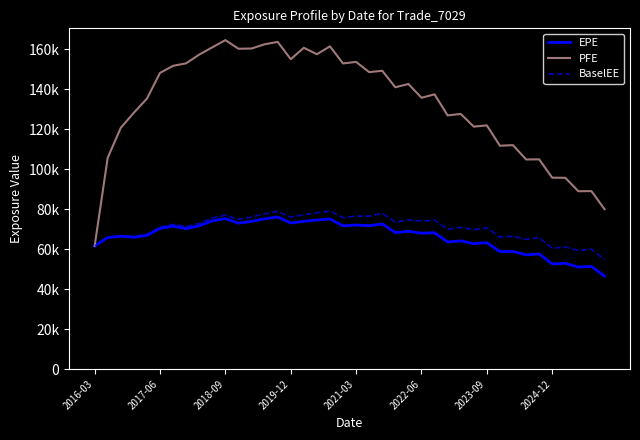

What are all the series names shown in the legend?

EPE, PFE, BaselEE